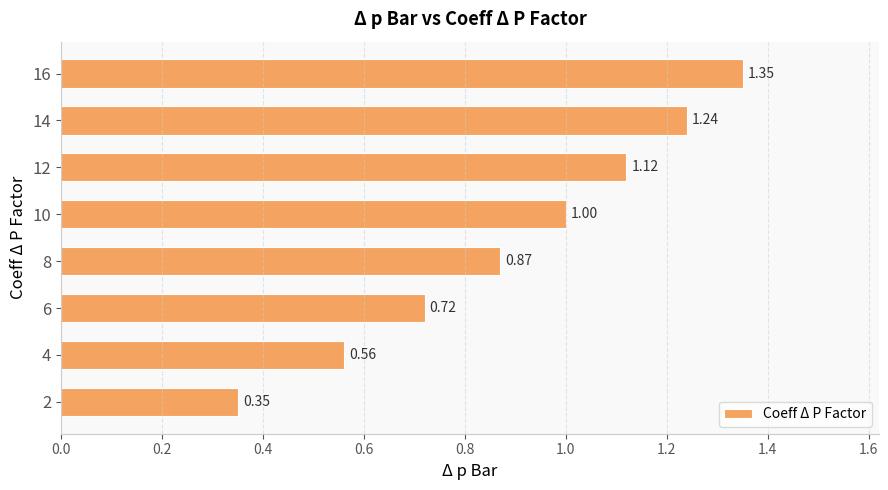

Between 4 and 12, which is larger?

12